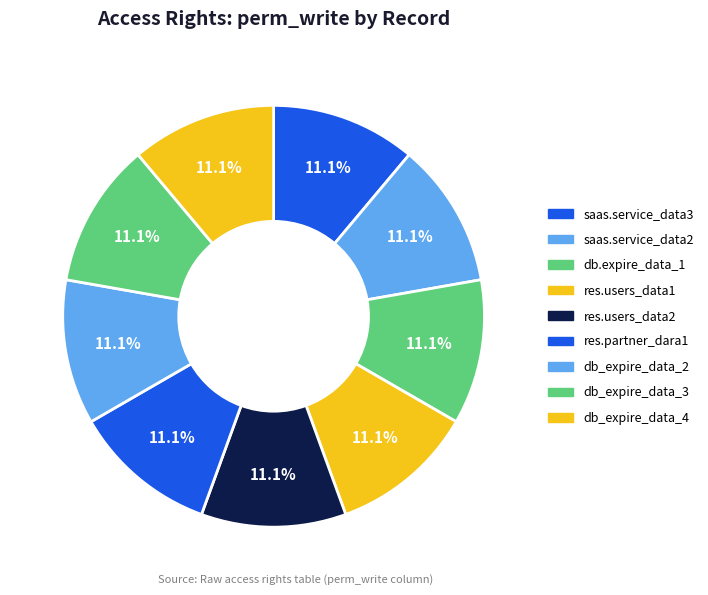

Is it true that db_expire_data_2 is 17% of the pie?

False